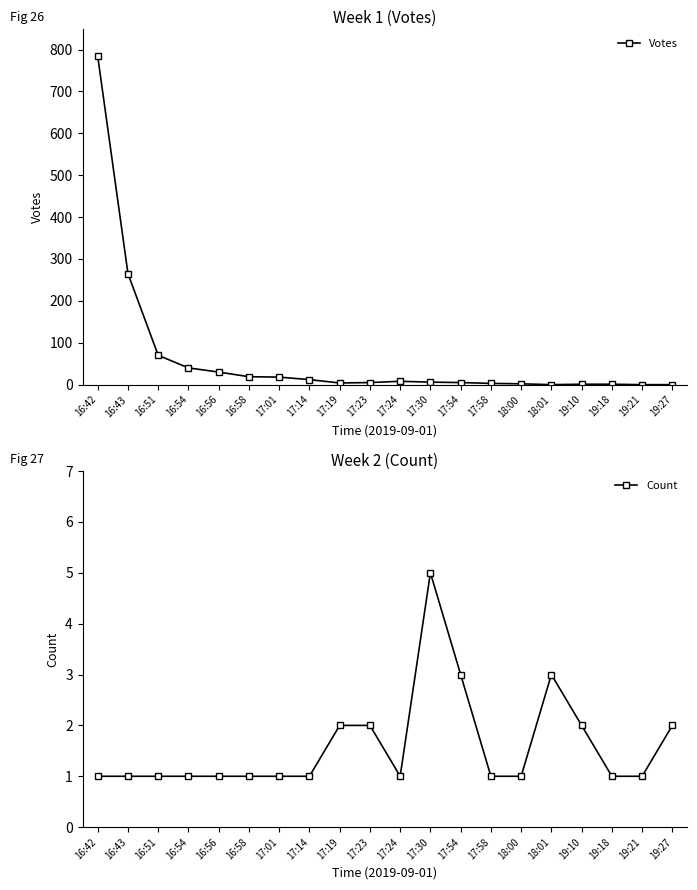

What is the average value of the Count series?

2